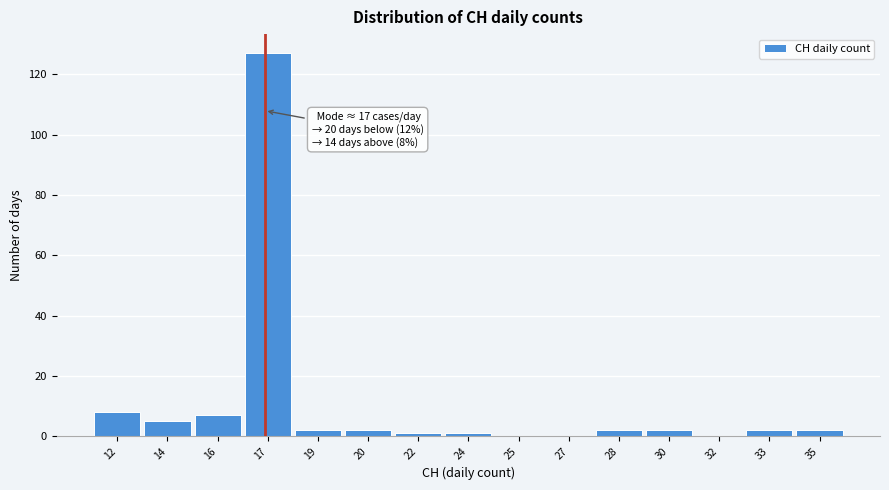

Reading left to right, transcribe all the data shown in this chart.

12=8	14=5	16=7	17=127	19=2	20=2	22=1	24=1	25=0	27=0	28=2	30=2	32=0	33=2	35=2